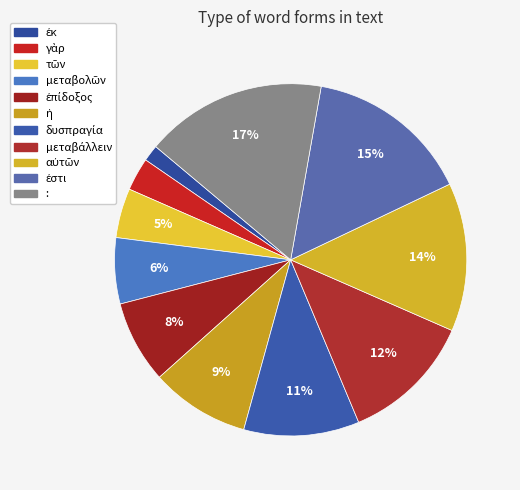

To the nearest percent, what portion does μεταβολῶν represent?

6%